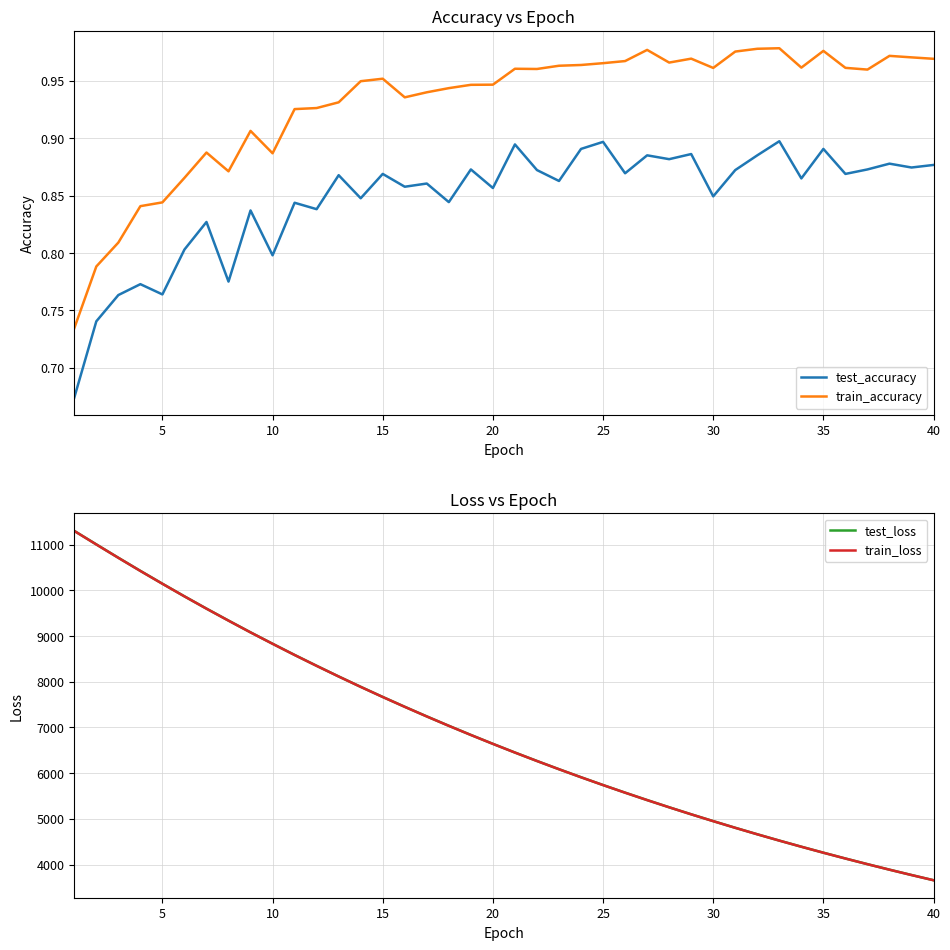

Rank the series by their maximum value, from lowest to highest.

test_accuracy, train_accuracy, train_loss, test_loss